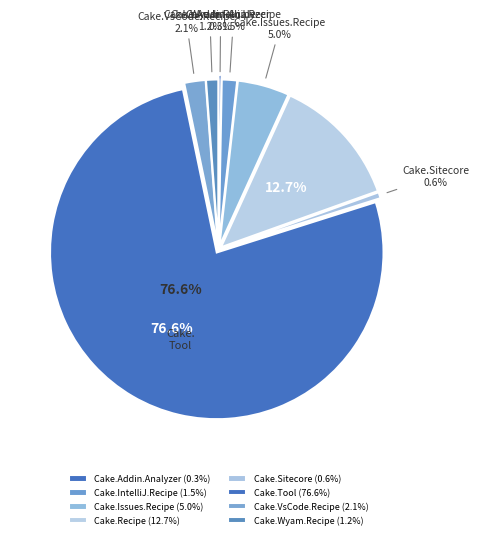

What percentage is the Cake.VsCode.Recipe slice, to the nearest percent?

2%